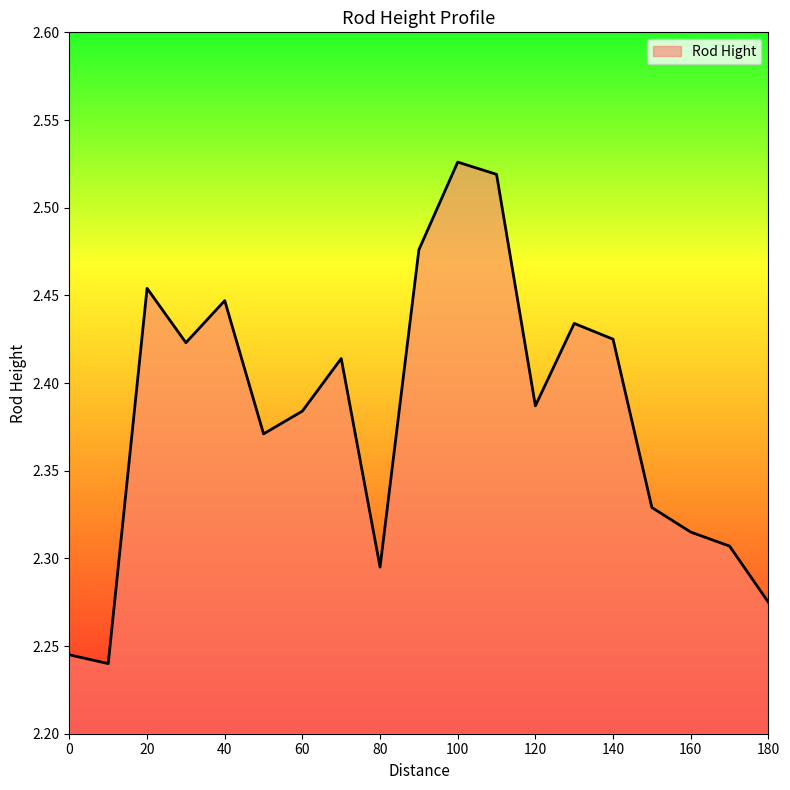

Rank the categories by value from lowest to highest.

10, 0, 180, 80, 170, 160, 150, 50, 60, 120, 70, 30, 140, 130, 40, 20, 90, 110, 100